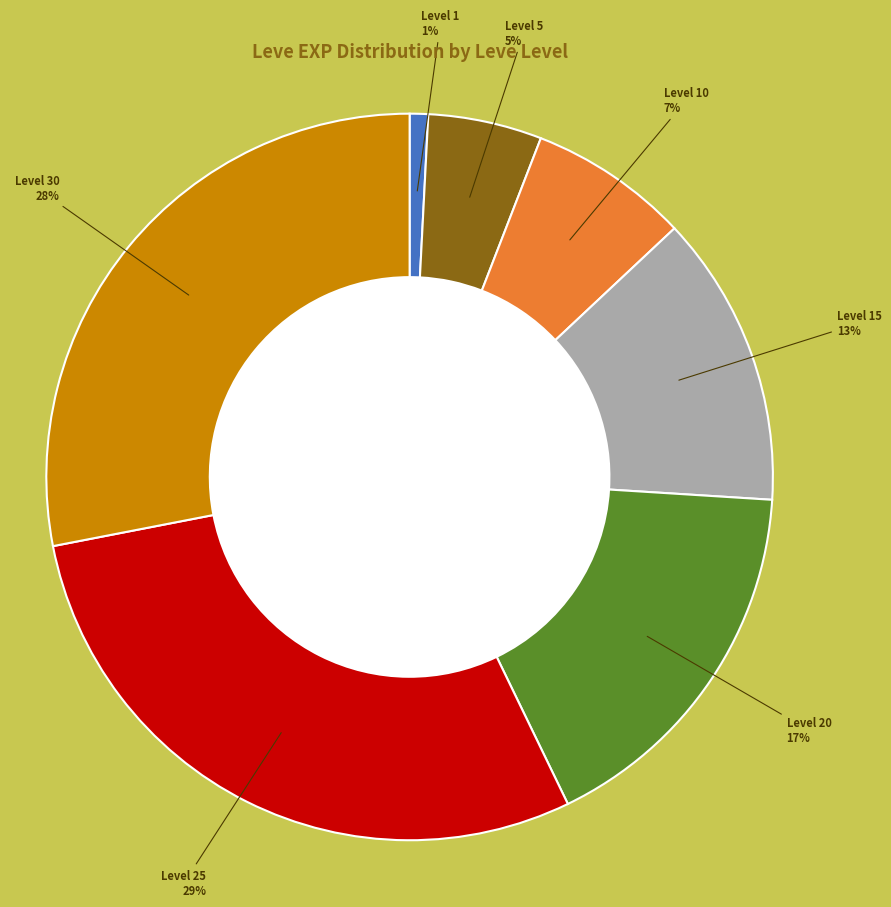

Which has a higher value, Level 1 or Level 10?

Level 10